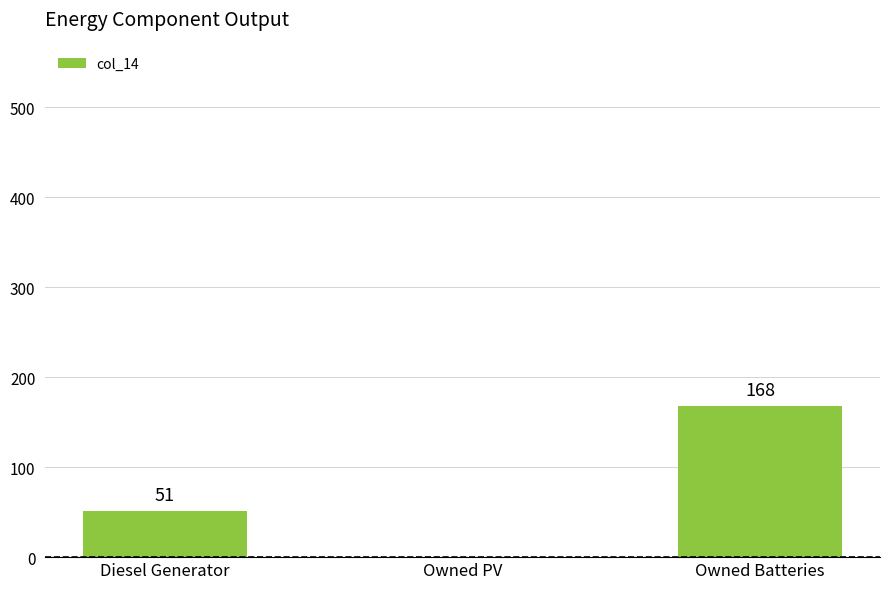

Are the bars horizontal?

No